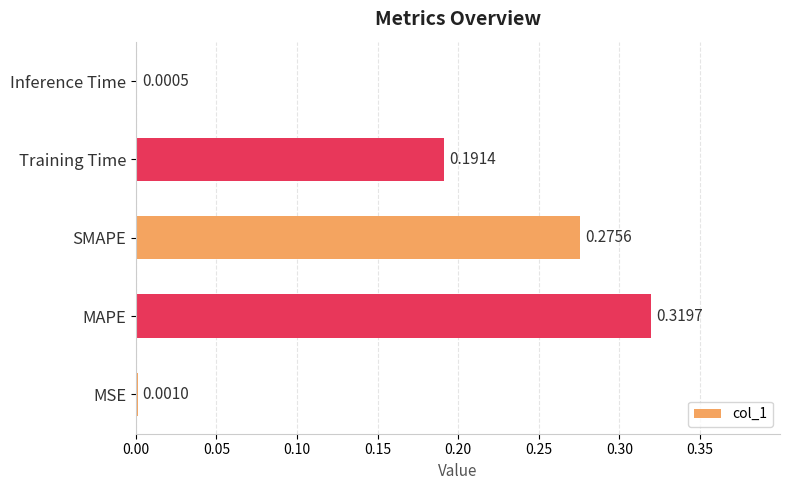

What is the sum of all values?

0.8